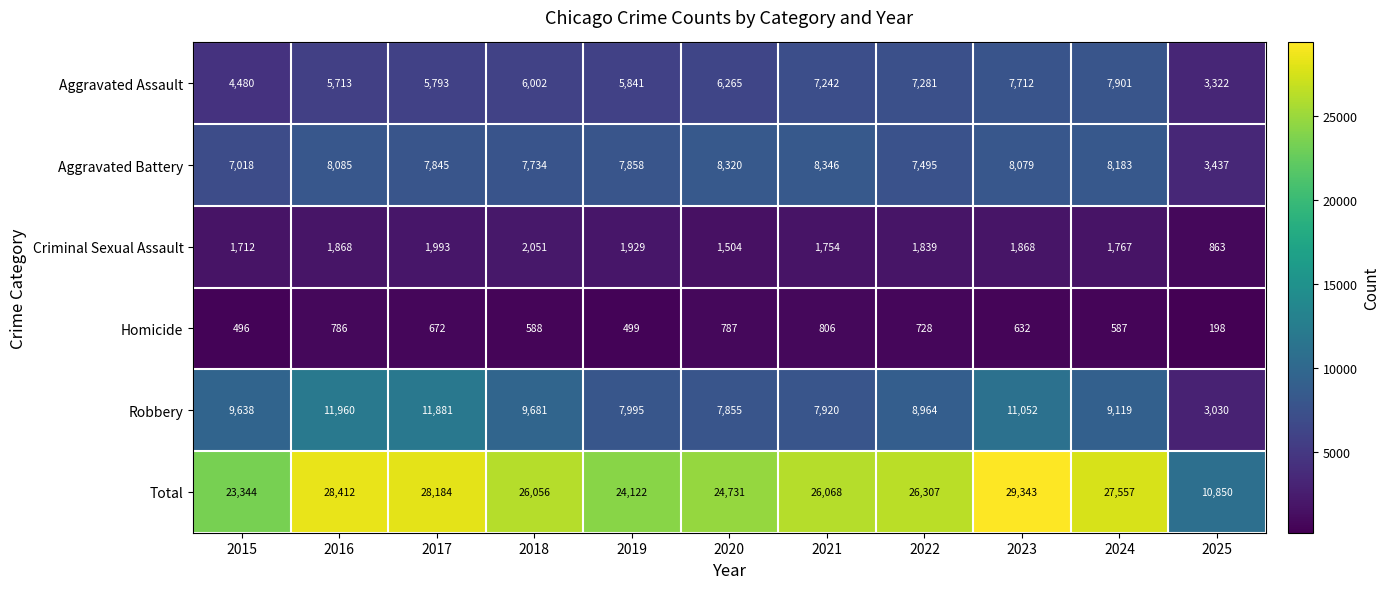

What is the difference between the Total values at 2018 and 2020?

1325